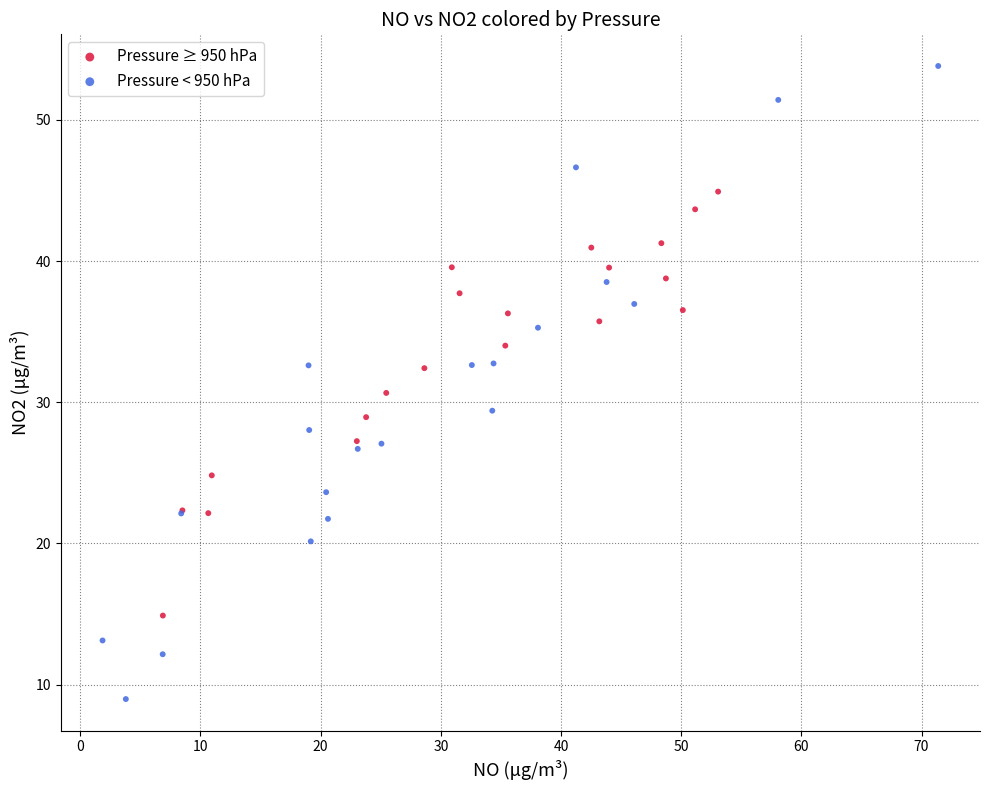

Which series reaches the maximum Y coordinate?

Pressure < 950 hPa